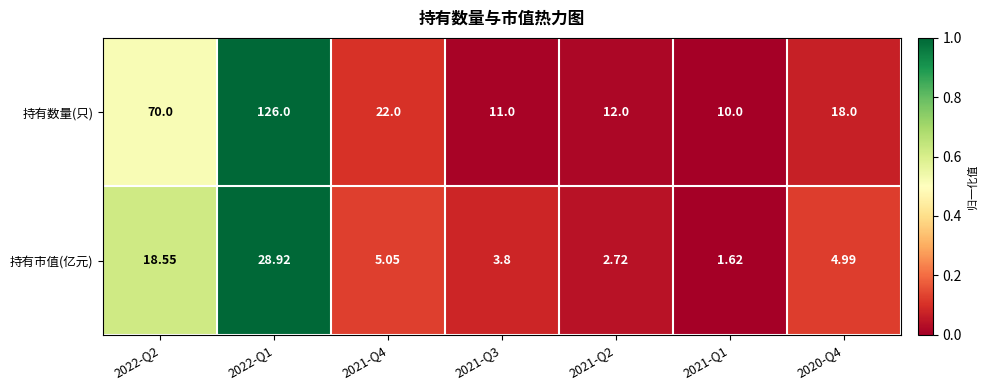

How many values in the 持有数量(只) series are below 18?

3